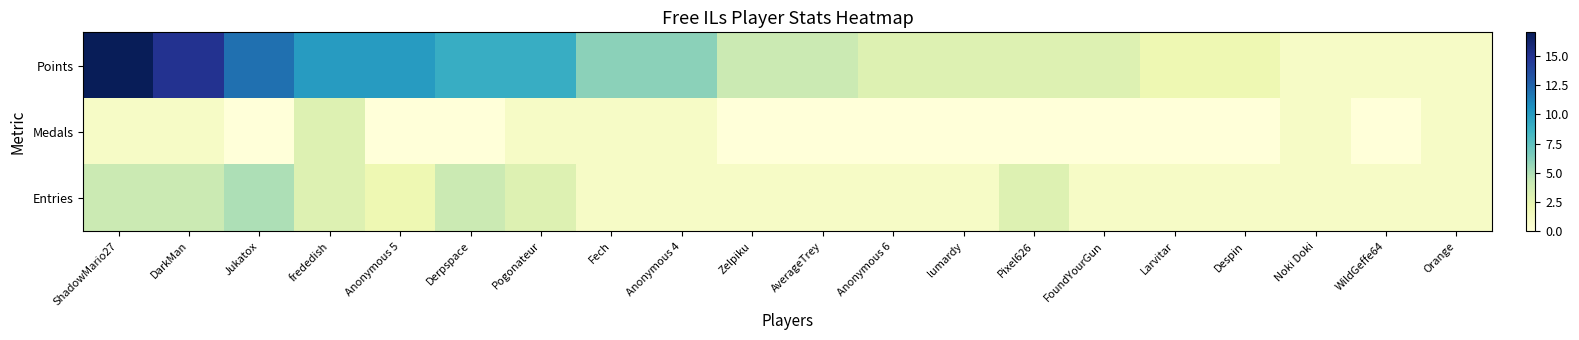

Which series has the largest total across all categories?

Points